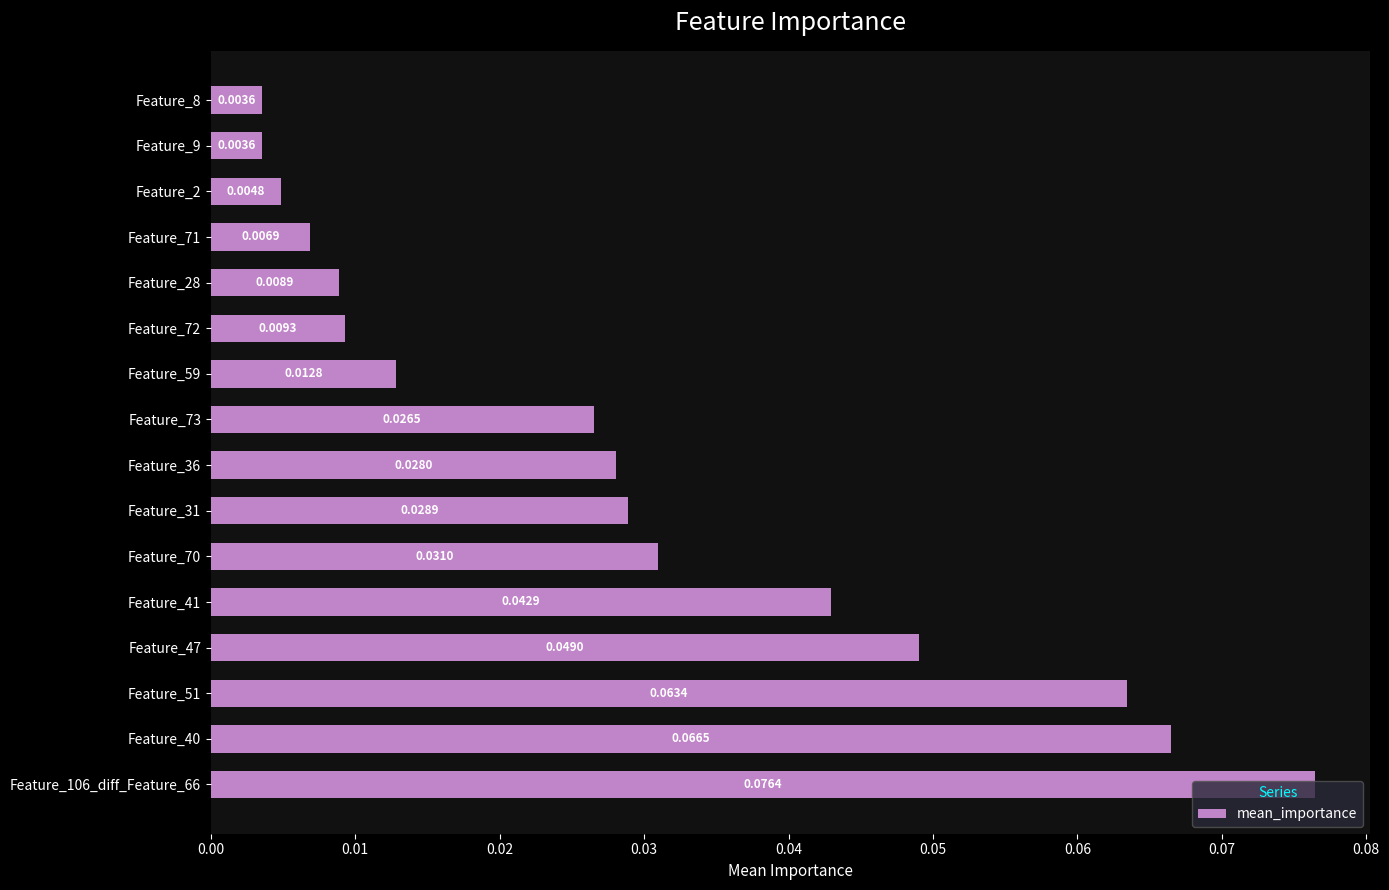

Which has a higher value, Feature_51 or Feature_40?

Feature_40